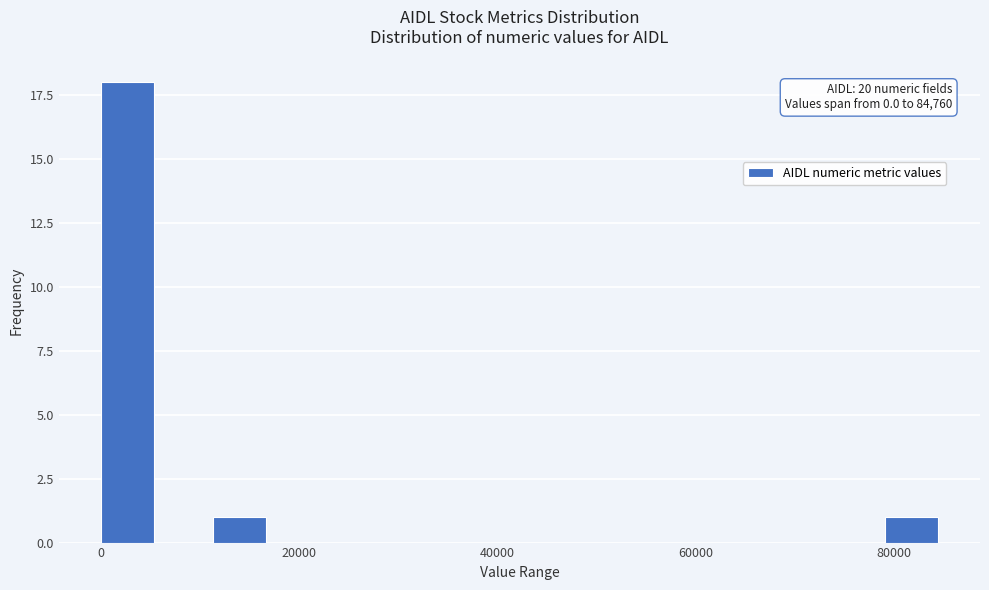

Read against the x-axis, roughly where is the centre of the tallest bar?

2000